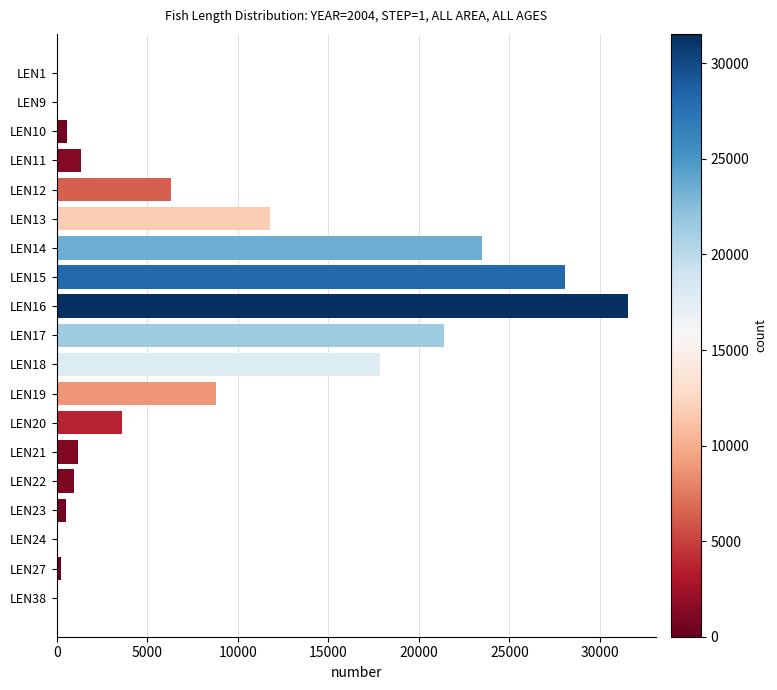

Are the bars horizontal?

Yes